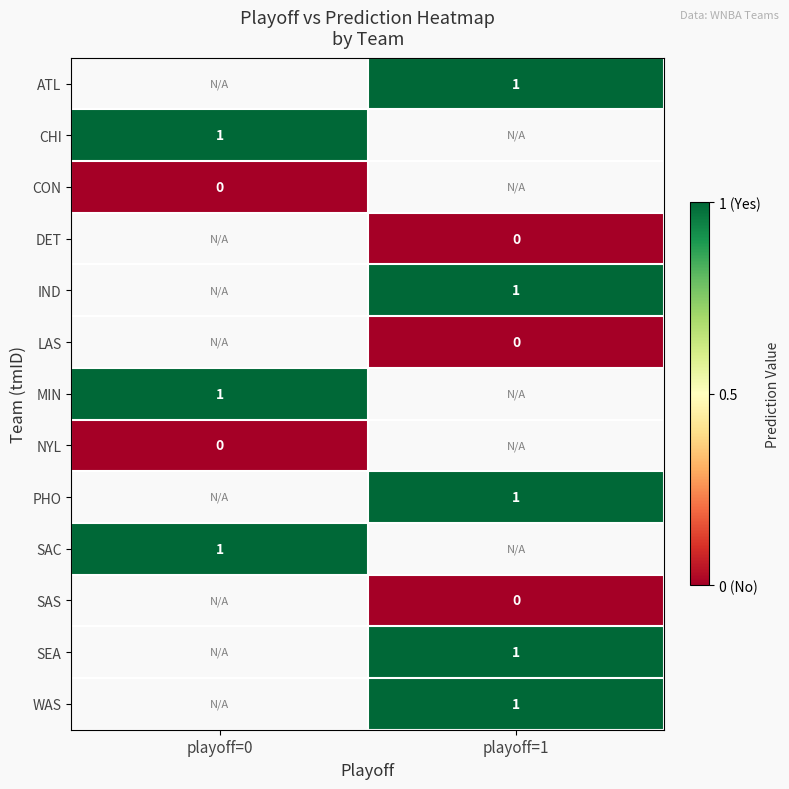

How many series are shown in this chart?

13